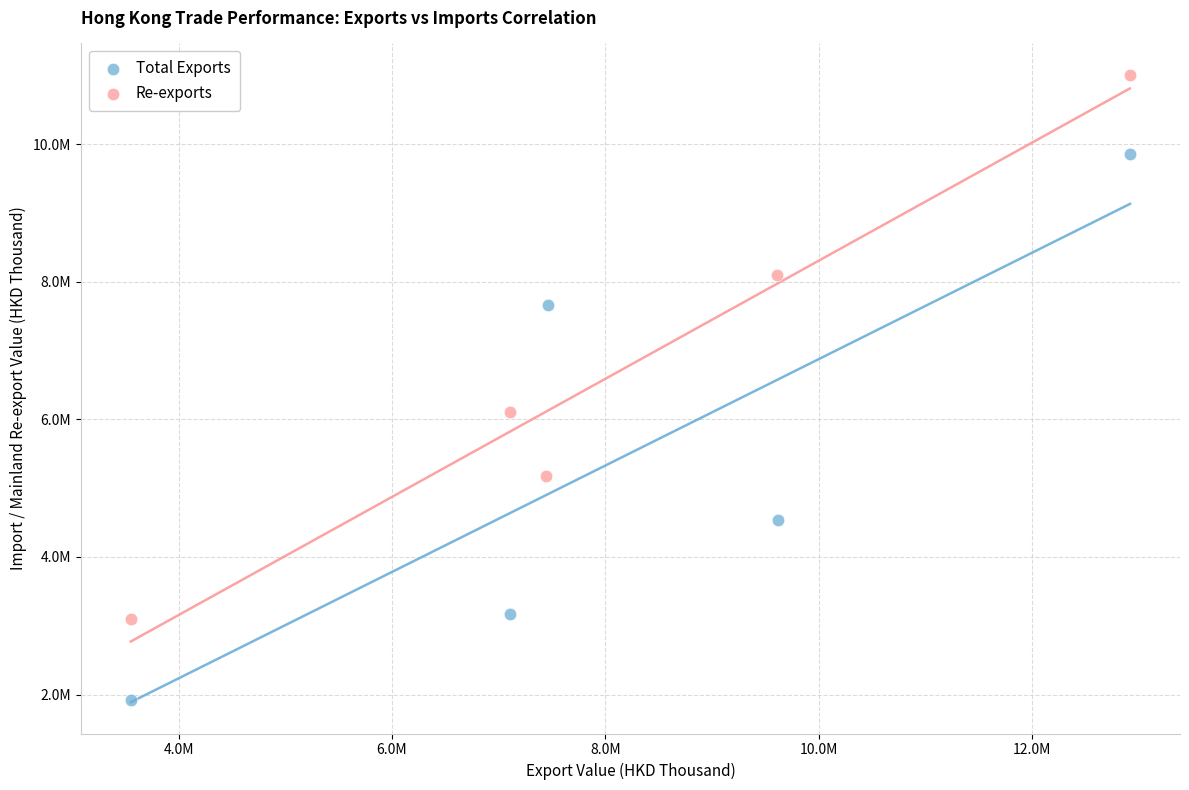

Which series contains the highest Y value?

Re-exports